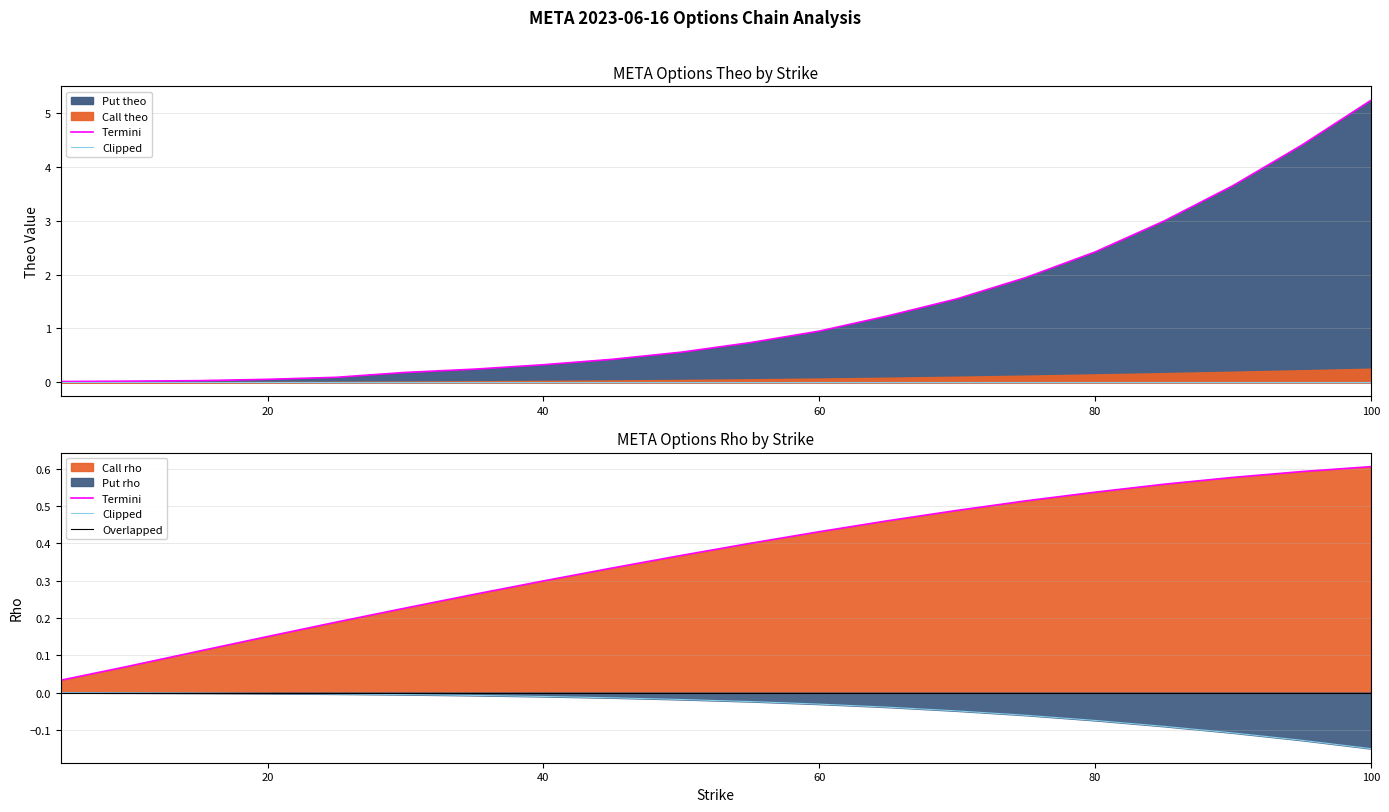

Which series has the widest spread of values?

Put theo